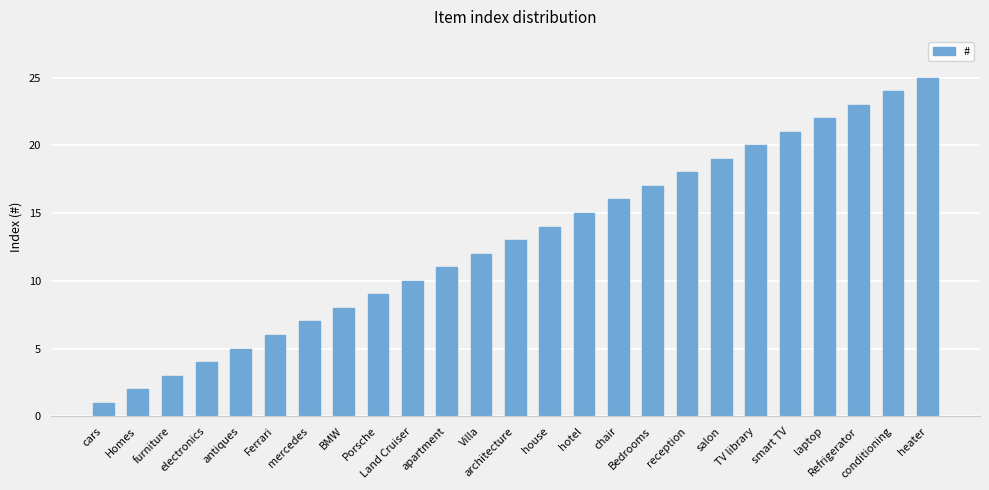

What is the greatest value displayed?

25